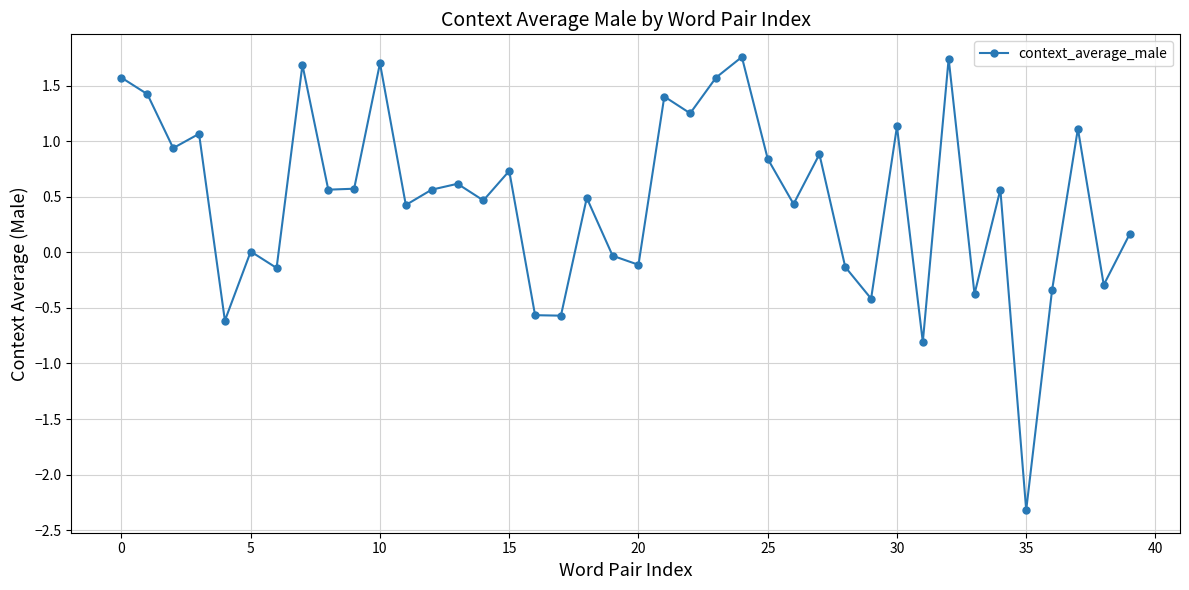

What is the value of the 17th point from the left?

-0.6